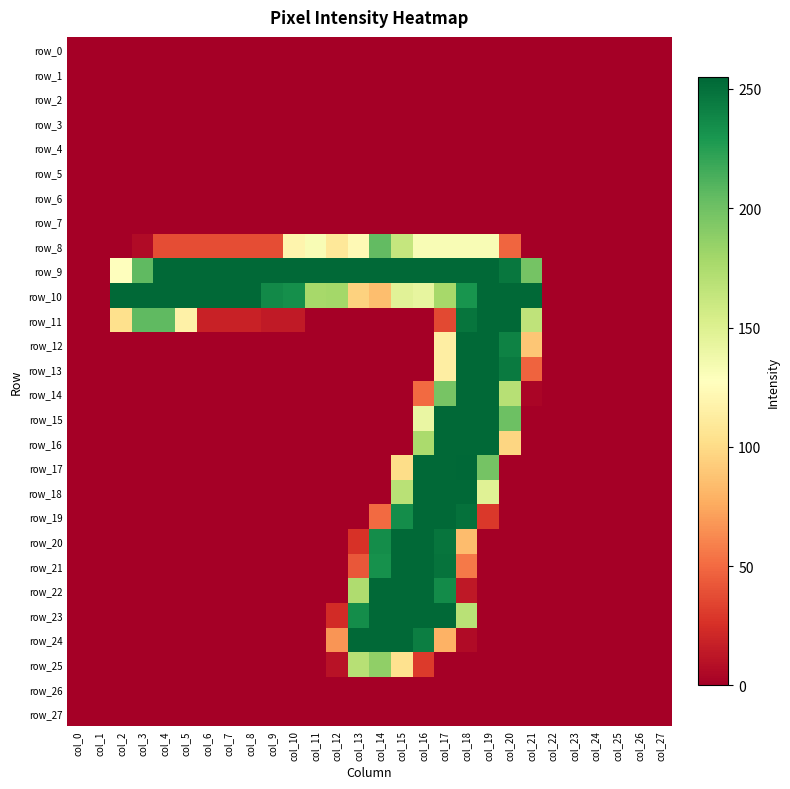

Reading left to right, transcribe all the data shown in this chart.

row_0: col_0=0	col_1=0	col_2=0	col_3=0	col_4=0	col_5=0	col_6=0	col_7=0	col_8=0	col_9=0	col_10=0	col_11=0	col_12=0	col_13=0	col_14=0	col_15=0	col_16=0	col_17=0	col_18=0	col_19=0	col_20=0	col_21=0	col_22=0	col_23=0	col_24=0	col_25=0	col_26=0	col_27=0
row_1: col_0=0	col_1=0	col_2=0	col_3=0	col_4=0	col_5=0	col_6=0	col_7=0	col_8=0	col_9=0	col_10=0	col_11=0	col_12=0	col_13=0	col_14=0	col_15=0	col_16=0	col_17=0	col_18=0	col_19=0	col_20=0	col_21=0	col_22=0	col_23=0	col_24=0	col_25=0	col_26=0	col_27=0
row_2: col_0=0	col_1=0	col_2=0	col_3=0	col_4=0	col_5=0	col_6=0	col_7=0	col_8=0	col_9=0	col_10=0	col_11=0	col_12=0	col_13=0	col_14=0	col_15=0	col_16=0	col_17=0	col_18=0	col_19=0	col_20=0	col_21=0	col_22=0	col_23=0	col_24=0	col_25=0	col_26=0	col_27=0
row_3: col_0=0	col_1=0	col_2=0	col_3=0	col_4=0	col_5=0	col_6=0	col_7=0	col_8=0	col_9=0	col_10=0	col_11=0	col_12=0	col_13=0	col_14=0	col_15=0	col_16=0	col_17=0	col_18=0	col_19=0	col_20=0	col_21=0	col_22=0	col_23=0	col_24=0	col_25=0	col_26=0	col_27=0
row_4: col_0=0	col_1=0	col_2=0	col_3=0	col_4=0	col_5=0	col_6=0	col_7=0	col_8=0	col_9=0	col_10=0	col_11=0	col_12=0	col_13=0	col_14=0	col_15=0	col_16=0	col_17=0	col_18=0	col_19=0	col_20=0	col_21=0	col_22=0	col_23=0	col_24=0	col_25=0	col_26=0	col_27=0
row_5: col_0=0	col_1=0	col_2=0	col_3=0	col_4=0	col_5=0	col_6=0	col_7=0	col_8=0	col_9=0	col_10=0	col_11=0	col_12=0	col_13=0	col_14=0	col_15=0	col_16=0	col_17=0	col_18=0	col_19=0	col_20=0	col_21=0	col_22=0	col_23=0	col_24=0	col_25=0	col_26=0	col_27=0
row_6: col_0=0	col_1=0	col_2=0	col_3=0	col_4=0	col_5=0	col_6=0	col_7=0	col_8=0	col_9=0	col_10=0	col_11=0	col_12=0	col_13=0	col_14=0	col_15=0	col_16=0	col_17=0	col_18=0	col_19=0	col_20=0	col_21=0	col_22=0	col_23=0	col_24=0	col_25=0	col_26=0	col_27=0
row_7: col_0=0	col_1=0	col_2=0	col_3=0	col_4=0	col_5=0	col_6=0	col_7=0	col_8=0	col_9=0	col_10=0	col_11=0	col_12=0	col_13=0	col_14=0	col_15=0	col_16=0	col_17=0	col_18=0	col_19=0	col_20=0	col_21=0	col_22=0	col_23=0	col_24=0	col_25=0	col_26=0	col_27=0
row_8: col_0=0	col_1=0	col_2=0	col_3=6	col_4=38	col_5=38	col_6=38	col_7=38	col_8=38	col_9=38	col_10=119	col_11=132	col_12=109	col_13=123	col_14=205	col_15=163	col_16=132	col_17=132	col_18=132	col_19=132	col_20=48	col_21=0	col_22=0	col_23=0	col_24=0	col_25=0	col_26=0	col_27=0
row_9: col_0=0	col_1=0	col_2=128	col_3=206	col_4=254	col_5=254	col_6=254	col_7=254	col_8=254	col_9=254	col_10=254	col_11=254	col_12=254	col_13=254	col_14=254	col_15=254	col_16=254	col_17=254	col_18=254	col_19=254	col_20=247	col_21=198	col_22=0	col_23=0	col_24=0	col_25=0	col_26=0	col_27=0
row_10: col_0=0	col_1=0	col_2=254	col_3=254	col_4=254	col_5=254	col_6=254	col_7=254	col_8=254	col_9=237	col_10=234	col_11=178	col_12=179	col_13=95	col_14=85	col_15=147	col_16=143	col_17=178	col_18=231	col_19=254	col_20=254	col_21=254	col_22=0	col_23=0	col_24=0	col_25=0	col_26=0	col_27=0
row_11: col_0=0	col_1=0	col_2=103	col_3=206	col_4=206	col_5=116	col_6=18	col_7=18	col_8=18	col_9=14	col_10=14	col_11=0	col_12=0	col_13=0	col_14=0	col_15=0	col_16=0	col_17=36	col_18=248	col_19=254	col_20=254	col_21=166	col_22=0	col_23=0	col_24=0	col_25=0	col_26=0	col_27=0
row_12: col_0=0	col_1=0	col_2=0	col_3=0	col_4=0	col_5=0	col_6=0	col_7=0	col_8=0	col_9=0	col_10=0	col_11=0	col_12=0	col_13=0	col_14=0	col_15=0	col_16=0	col_17=114	col_18=254	col_19=254	col_20=241	col_21=89	col_22=0	col_23=0	col_24=0	col_25=0	col_26=0	col_27=0
row_13: col_0=0	col_1=0	col_2=0	col_3=0	col_4=0	col_5=0	col_6=0	col_7=0	col_8=0	col_9=0	col_10=0	col_11=0	col_12=0	col_13=0	col_14=0	col_15=0	col_16=0	col_17=114	col_18=254	col_19=254	col_20=245	col_21=47	col_22=0	col_23=0	col_24=0	col_25=0	col_26=0	col_27=0
row_14: col_0=0	col_1=0	col_2=0	col_3=0	col_4=0	col_5=0	col_6=0	col_7=0	col_8=0	col_9=0	col_10=0	col_11=0	col_12=0	col_13=0	col_14=0	col_15=0	col_16=50	col_17=197	col_18=254	col_19=254	col_20=170	col_21=3	col_22=0	col_23=0	col_24=0	col_25=0	col_26=0	col_27=0
row_15: col_0=0	col_1=0	col_2=0	col_3=0	col_4=0	col_5=0	col_6=0	col_7=0	col_8=0	col_9=0	col_10=0	col_11=0	col_12=0	col_13=0	col_14=0	col_15=0	col_16=141	col_17=254	col_18=254	col_19=254	col_20=201	col_21=0	col_22=0	col_23=0	col_24=0	col_25=0	col_26=0	col_27=0
row_16: col_0=0	col_1=0	col_2=0	col_3=0	col_4=0	col_5=0	col_6=0	col_7=0	col_8=0	col_9=0	col_10=0	col_11=0	col_12=0	col_13=0	col_14=0	col_15=0	col_16=176	col_17=254	col_18=254	col_19=254	col_20=97	col_21=0	col_22=0	col_23=0	col_24=0	col_25=0	col_26=0	col_27=0
row_17: col_0=0	col_1=0	col_2=0	col_3=0	col_4=0	col_5=0	col_6=0	col_7=0	col_8=0	col_9=0	col_10=0	col_11=0	col_12=0	col_13=0	col_14=0	col_15=101	col_16=254	col_17=254	col_18=255	col_19=198	col_20=0	col_21=0	col_22=0	col_23=0	col_24=0	col_25=0	col_26=0	col_27=0
row_18: col_0=0	col_1=0	col_2=0	col_3=0	col_4=0	col_5=0	col_6=0	col_7=0	col_8=0	col_9=0	col_10=0	col_11=0	col_12=0	col_13=0	col_14=0	col_15=169	col_16=254	col_17=254	col_18=254	col_19=148	col_20=0	col_21=0	col_22=0	col_23=0	col_24=0	col_25=0	col_26=0	col_27=0
row_19: col_0=0	col_1=0	col_2=0	col_3=0	col_4=0	col_5=0	col_6=0	col_7=0	col_8=0	col_9=0	col_10=0	col_11=0	col_12=0	col_13=0	col_14=50	col_15=235	col_16=254	col_17=254	col_18=250	col_19=29	col_20=0	col_21=0	col_22=0	col_23=0	col_24=0	col_25=0	col_26=0	col_27=0
row_20: col_0=0	col_1=0	col_2=0	col_3=0	col_4=0	col_5=0	col_6=0	col_7=0	col_8=0	col_9=0	col_10=0	col_11=0	col_12=0	col_13=26	col_14=235	col_15=254	col_16=254	col_17=248	col_18=84	col_19=0	col_20=0	col_21=0	col_22=0	col_23=0	col_24=0	col_25=0	col_26=0	col_27=0
row_21: col_0=0	col_1=0	col_2=0	col_3=0	col_4=0	col_5=0	col_6=0	col_7=0	col_8=0	col_9=0	col_10=0	col_11=0	col_12=0	col_13=42	col_14=233	col_15=254	col_16=254	col_17=249	col_18=56	col_19=0	col_20=0	col_21=0	col_22=0	col_23=0	col_24=0	col_25=0	col_26=0	col_27=0
row_22: col_0=0	col_1=0	col_2=0	col_3=0	col_4=0	col_5=0	col_6=0	col_7=0	col_8=0	col_9=0	col_10=0	col_11=0	col_12=0	col_13=174	col_14=254	col_15=254	col_16=254	col_17=236	col_18=13	col_19=0	col_20=0	col_21=0	col_22=0	col_23=0	col_24=0	col_25=0	col_26=0	col_27=0
row_23: col_0=0	col_1=0	col_2=0	col_3=0	col_4=0	col_5=0	col_6=0	col_7=0	col_8=0	col_9=0	col_10=0	col_11=0	col_12=23	col_13=235	col_14=254	col_15=254	col_16=254	col_17=254	col_18=169	col_19=0	col_20=0	col_21=0	col_22=0	col_23=0	col_24=0	col_25=0	col_26=0	col_27=0
row_24: col_0=0	col_1=0	col_2=0	col_3=0	col_4=0	col_5=0	col_6=0	col_7=0	col_8=0	col_9=0	col_10=0	col_11=0	col_12=67	col_13=254	col_14=254	col_15=254	col_16=243	col_17=79	col_18=6	col_19=0	col_20=0	col_21=0	col_22=0	col_23=0	col_24=0	col_25=0	col_26=0	col_27=0
row_25: col_0=0	col_1=0	col_2=0	col_3=0	col_4=0	col_5=0	col_6=0	col_7=0	col_8=0	col_9=0	col_10=0	col_11=0	col_12=10	col_13=170	col_14=187	col_15=104	col_16=30	col_17=0	col_18=0	col_19=0	col_20=0	col_21=0	col_22=0	col_23=0	col_24=0	col_25=0	col_26=0	col_27=0
row_26: col_0=0	col_1=0	col_2=0	col_3=0	col_4=0	col_5=0	col_6=0	col_7=0	col_8=0	col_9=0	col_10=0	col_11=0	col_12=0	col_13=0	col_14=0	col_15=0	col_16=0	col_17=0	col_18=0	col_19=0	col_20=0	col_21=0	col_22=0	col_23=0	col_24=0	col_25=0	col_26=0	col_27=0
row_27: col_0=0	col_1=0	col_2=0	col_3=0	col_4=0	col_5=0	col_6=0	col_7=0	col_8=0	col_9=0	col_10=0	col_11=0	col_12=0	col_13=0	col_14=0	col_15=0	col_16=0	col_17=0	col_18=0	col_19=0	col_20=0	col_21=0	col_22=0	col_23=0	col_24=0	col_25=0	col_26=0	col_27=0